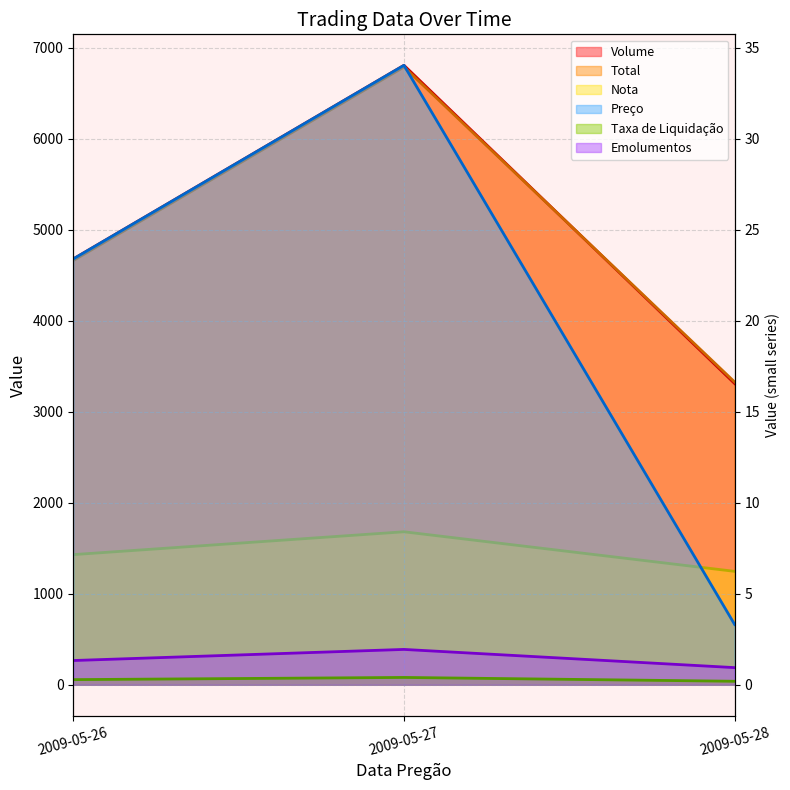

At which label does Nota first exceed 1430?

2009-05-27